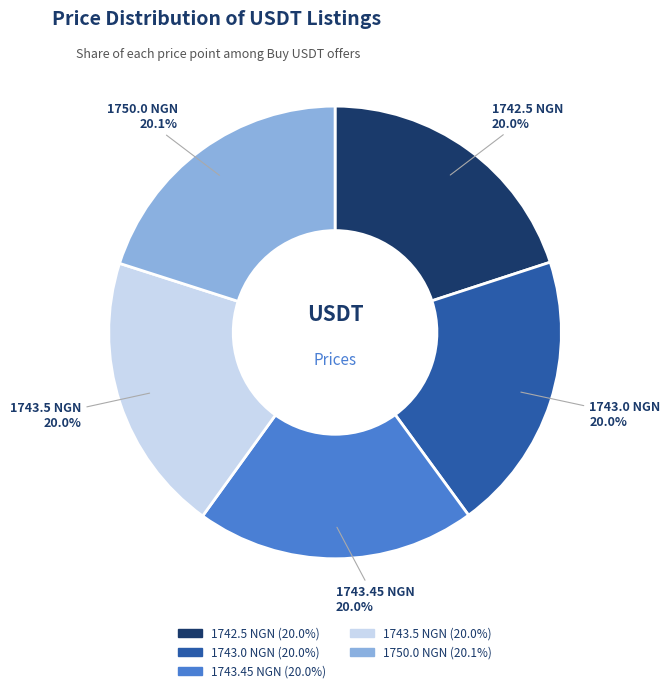

Combined, do 1743.45 NGN and 1743.0 NGN account for over 50%?

No